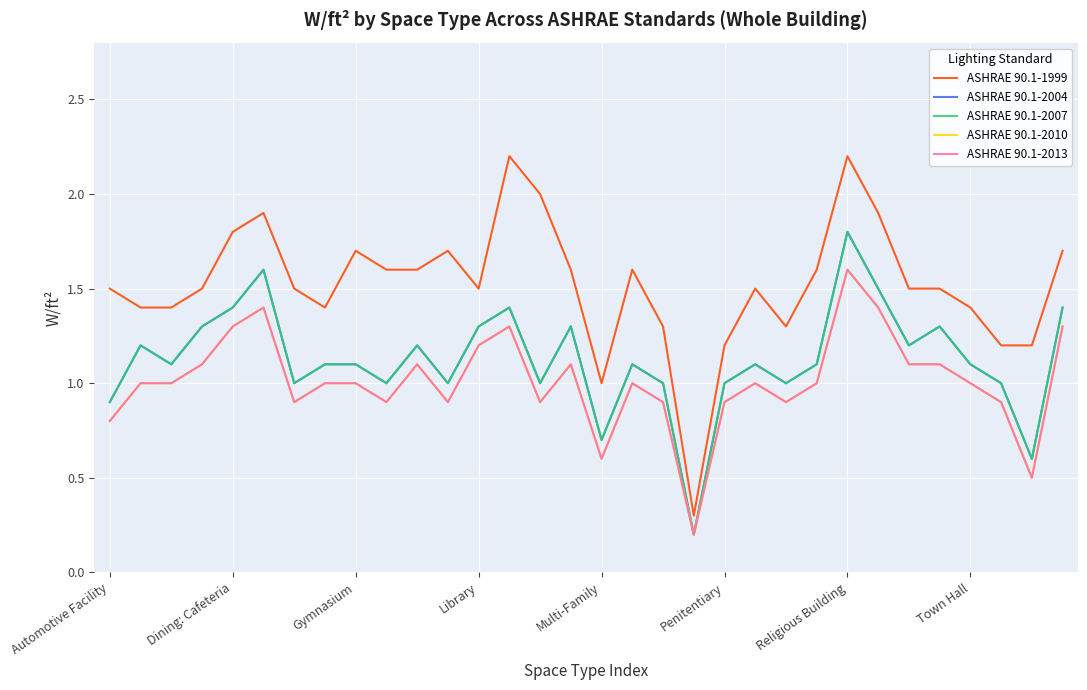

What is the sum of all ASHRAE 90.1-2013 values?

32.3